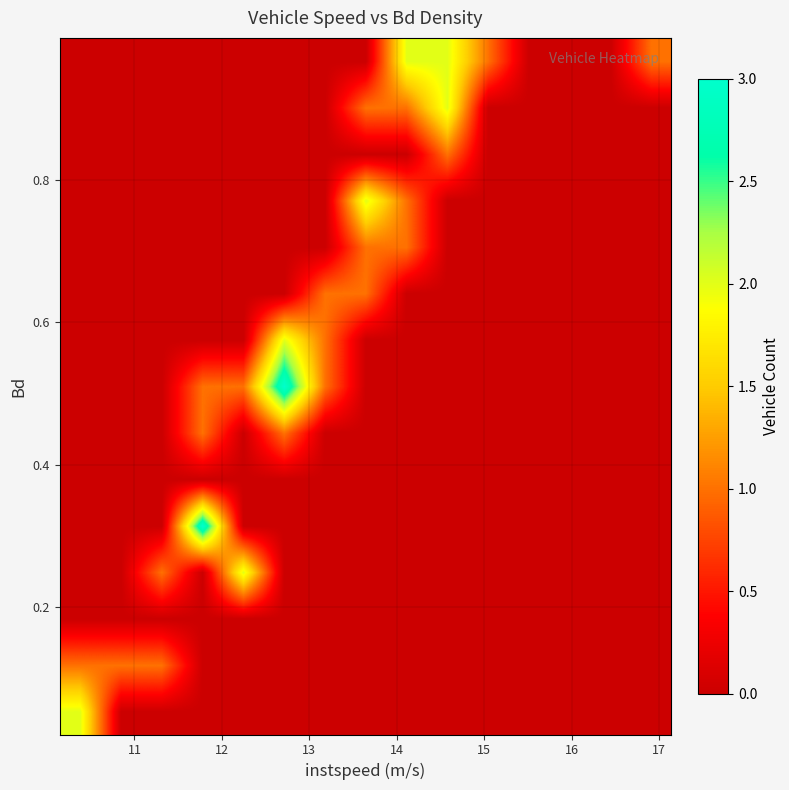

At how many categories does at least one series exceed 2?

2